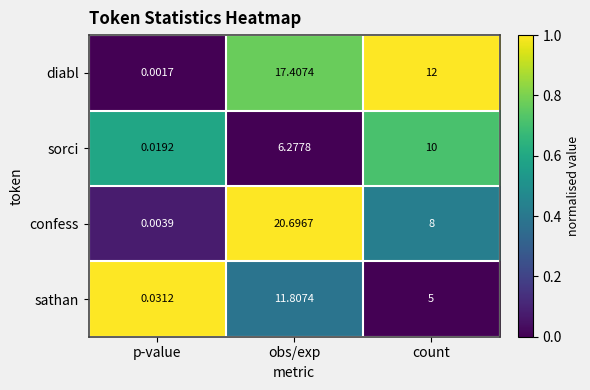

What is the total value across all series at count?

35.0